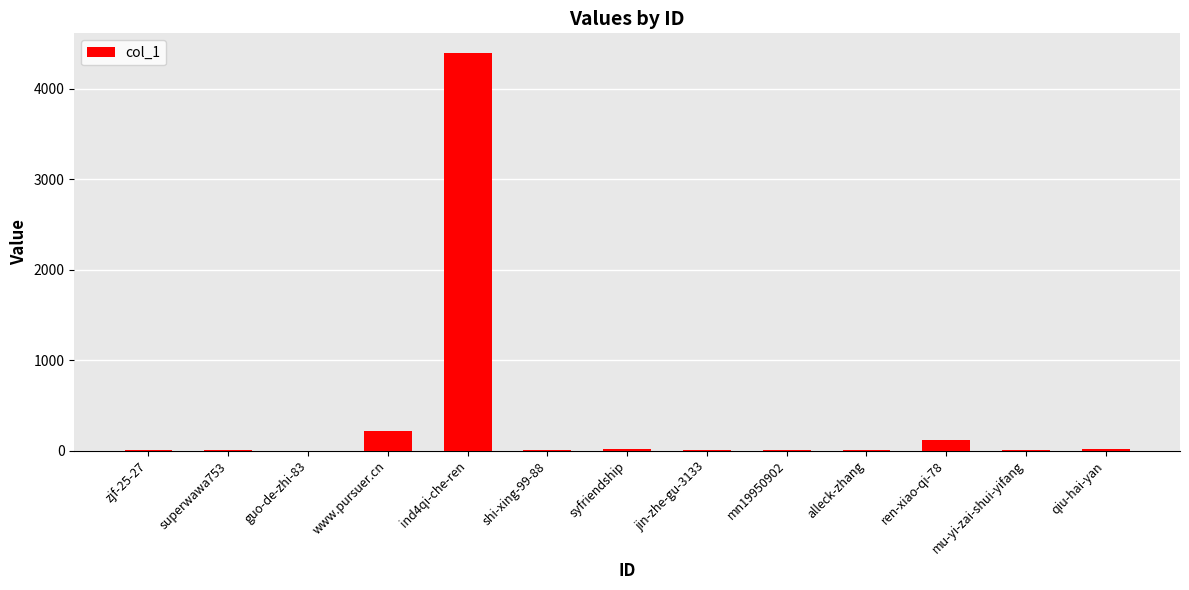

Which has a higher value, mn19950902 or www.pursuer.cn?

www.pursuer.cn